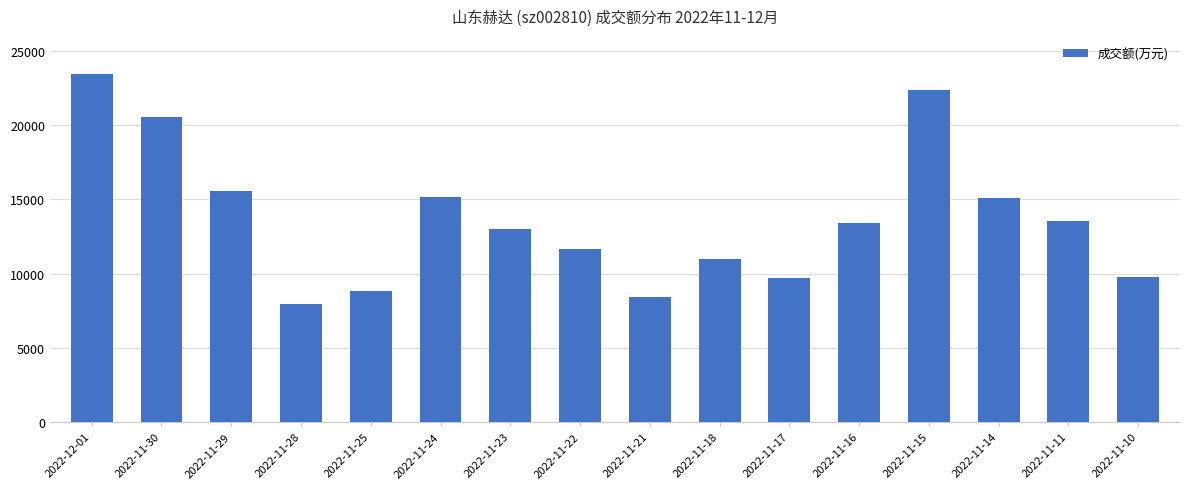

True or false: the data shows 22357 at 2022-11-15.

True